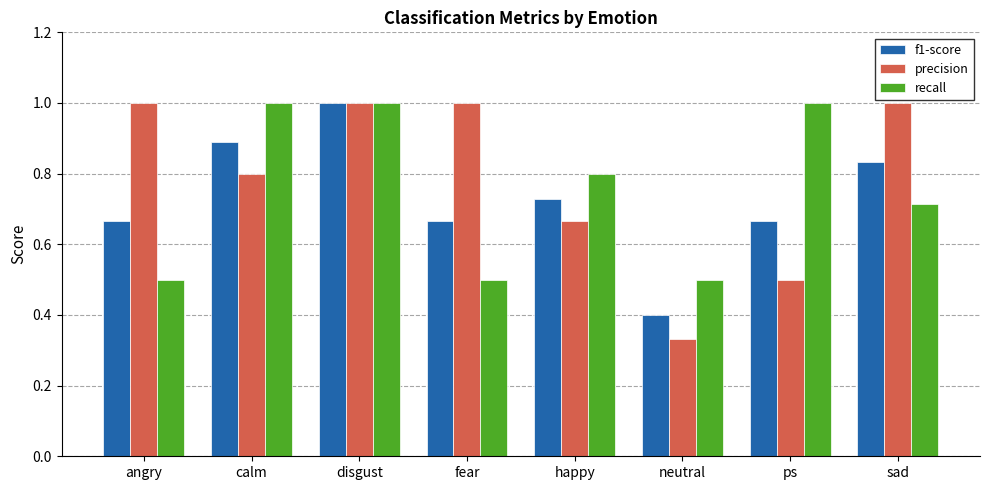

How many f1-score values are between 0 and 1?

8